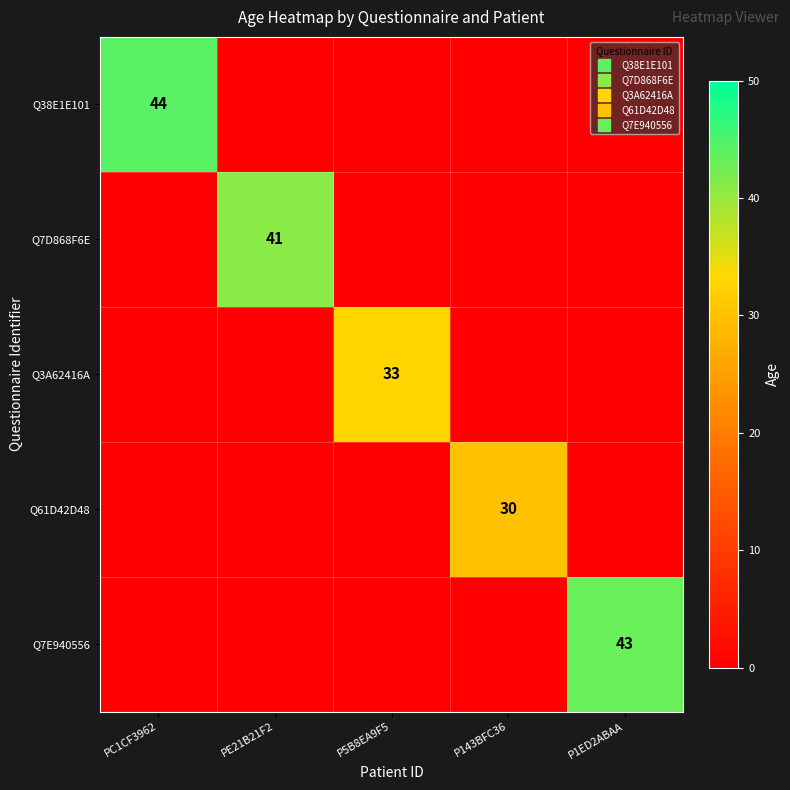

How many data points does each series have?

5